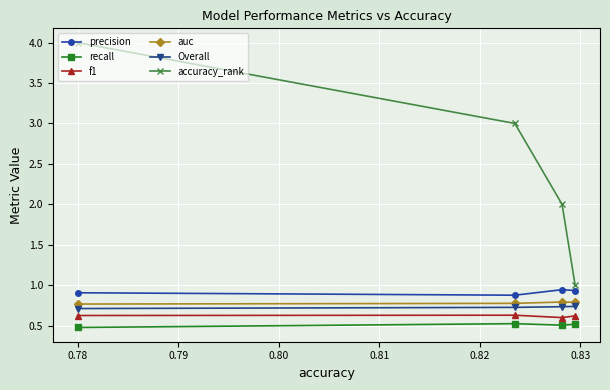

How many f1 values are between 0 and 1?

4